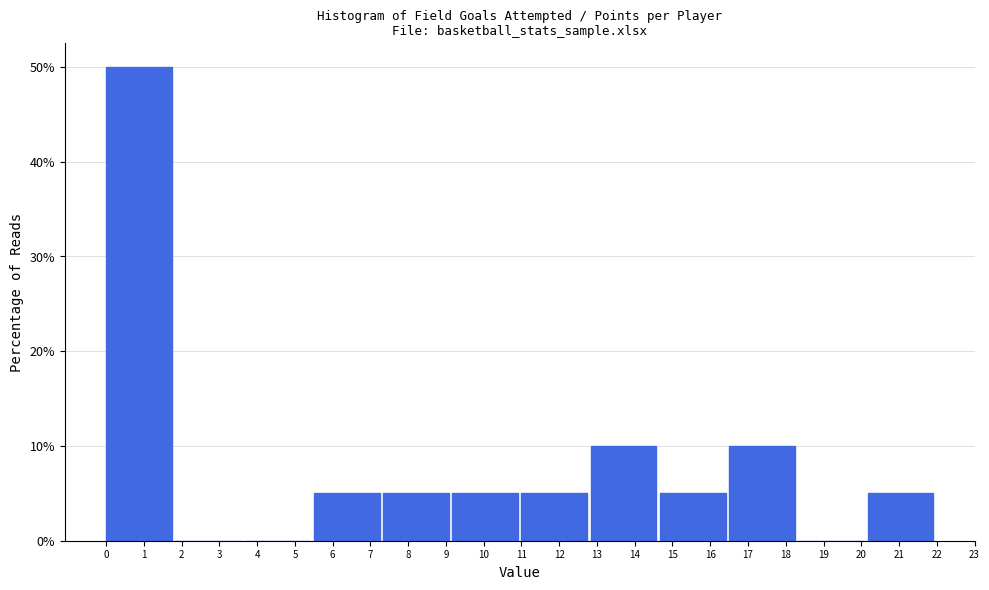

Which range on the x-axis has the tallest bar?

0.0 to 1.8